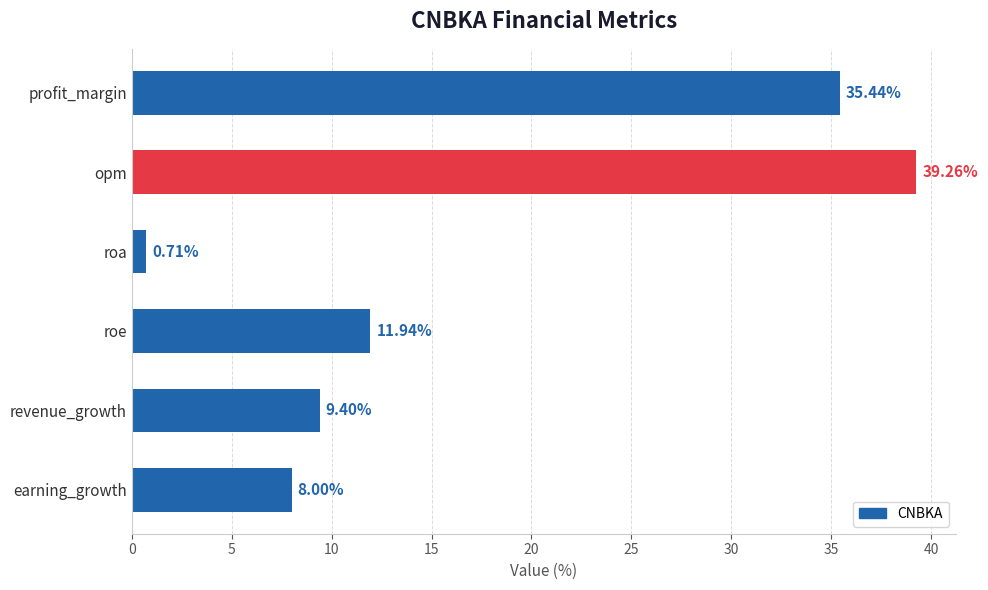

What is the label of the 1st bar from the top?

profit_margin